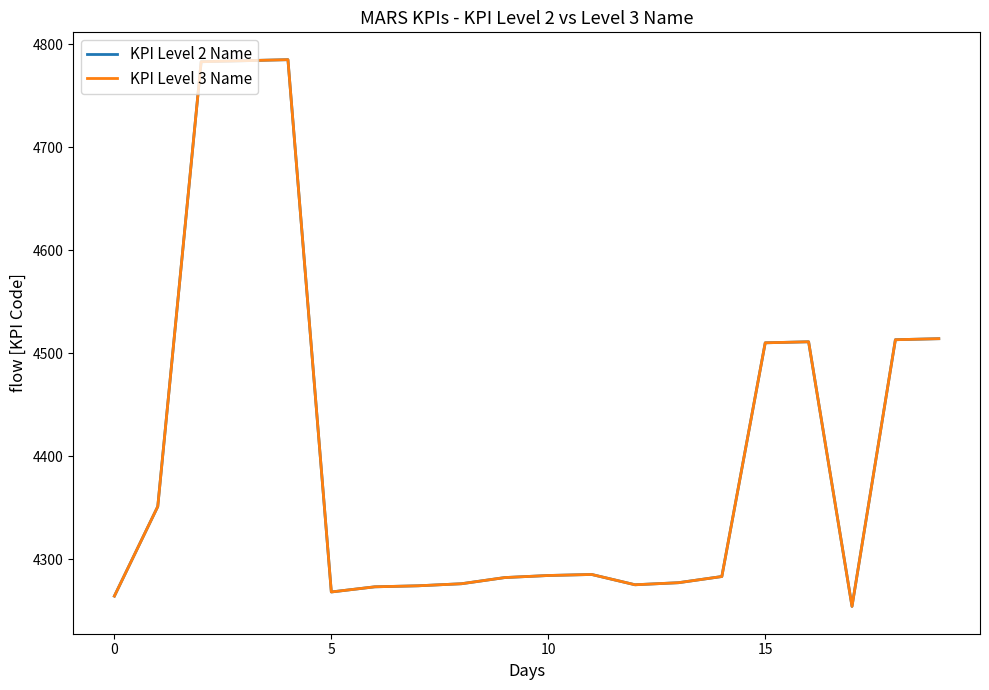

Which series has the largest total across all categories?

KPI Level 2 Name